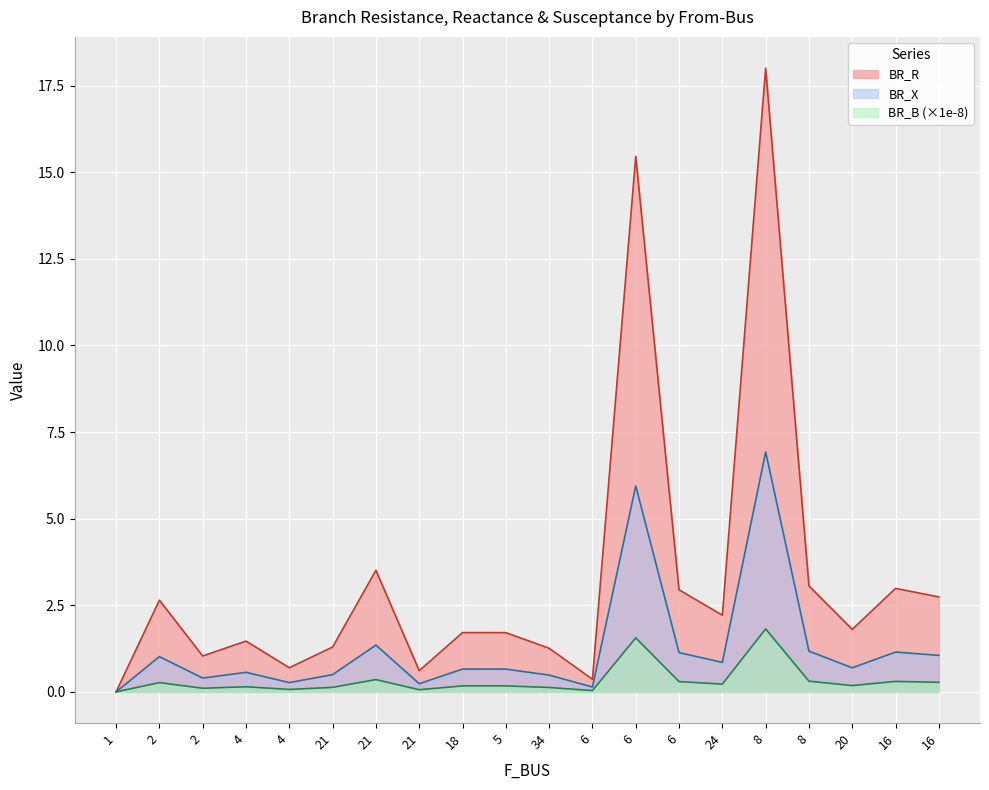

True or false: BR_X and BR_B intersect in this chart.

False